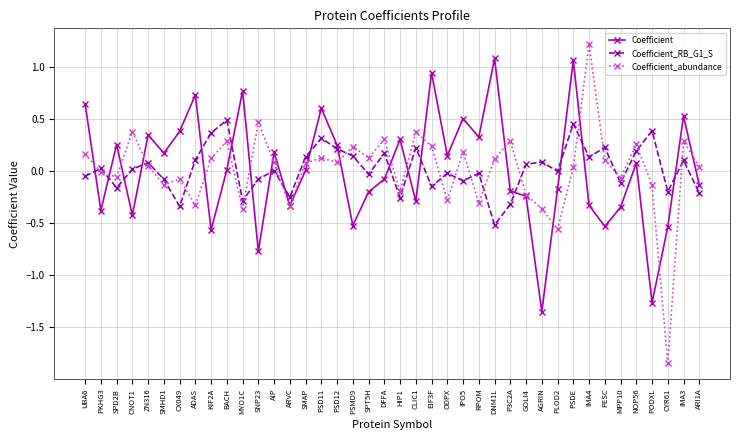

What is the difference between the maximum and minimum values in the Coefficient_RB_G1_S series?

1.0